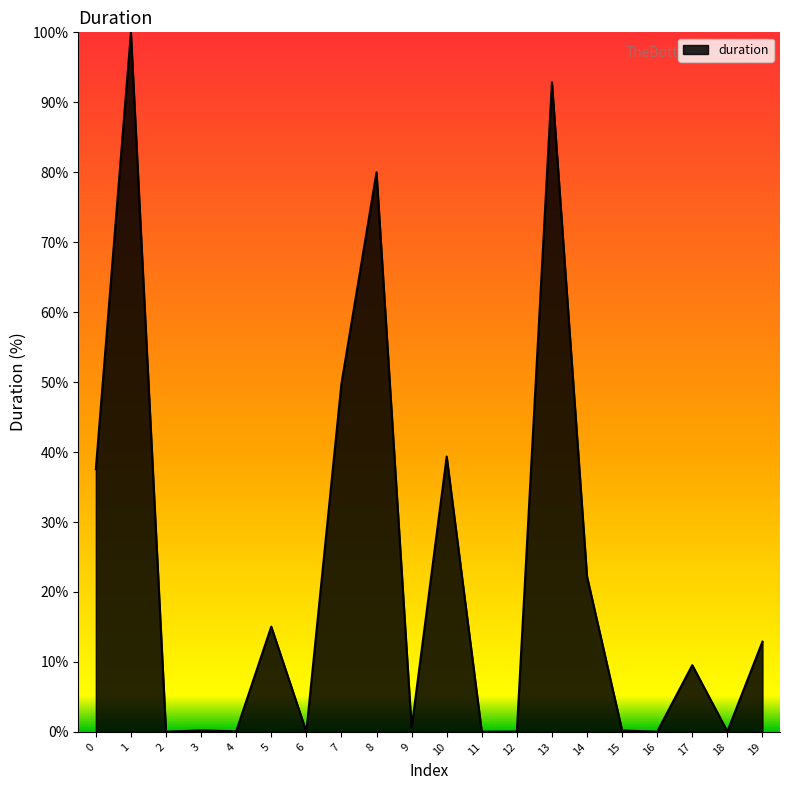

Is it true that the value at 10 is 39.4?

True